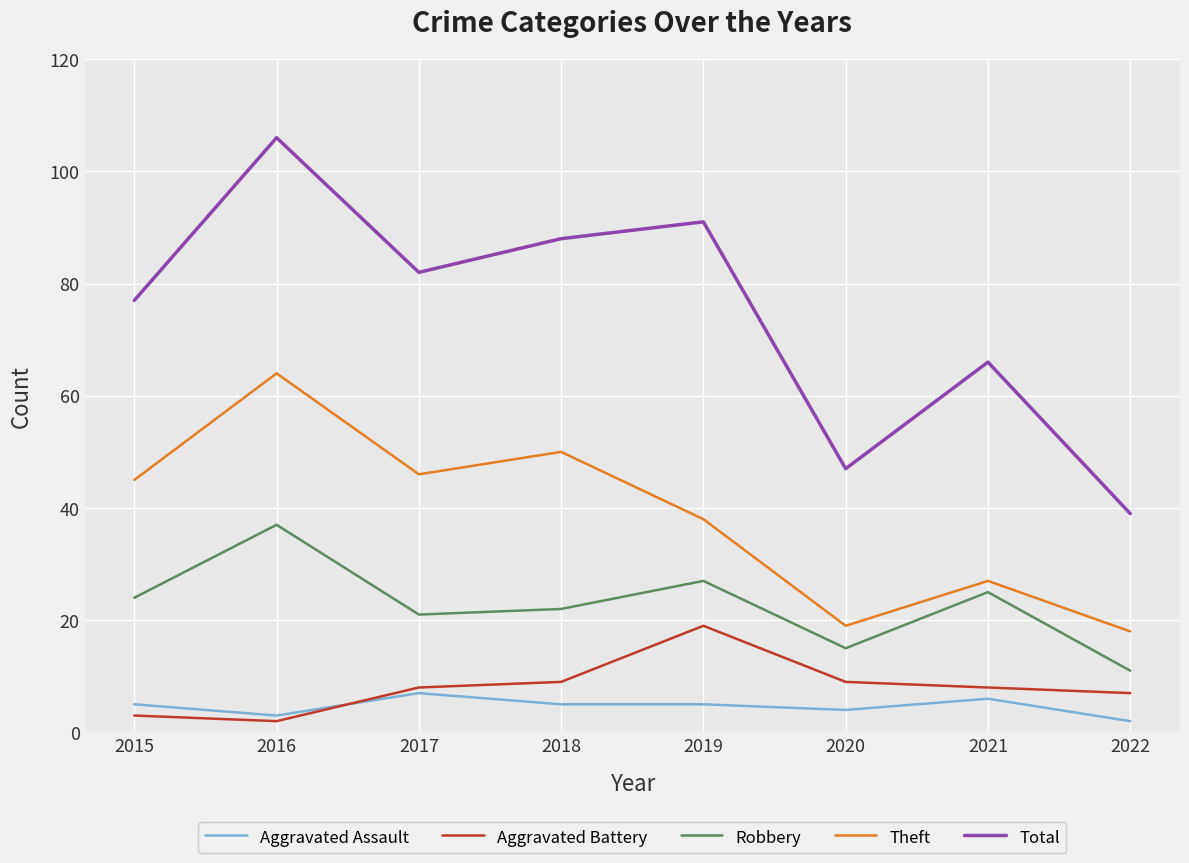

After their last crossing, which series has the higher values: Aggravated Battery or Aggravated Assault?

Aggravated Battery